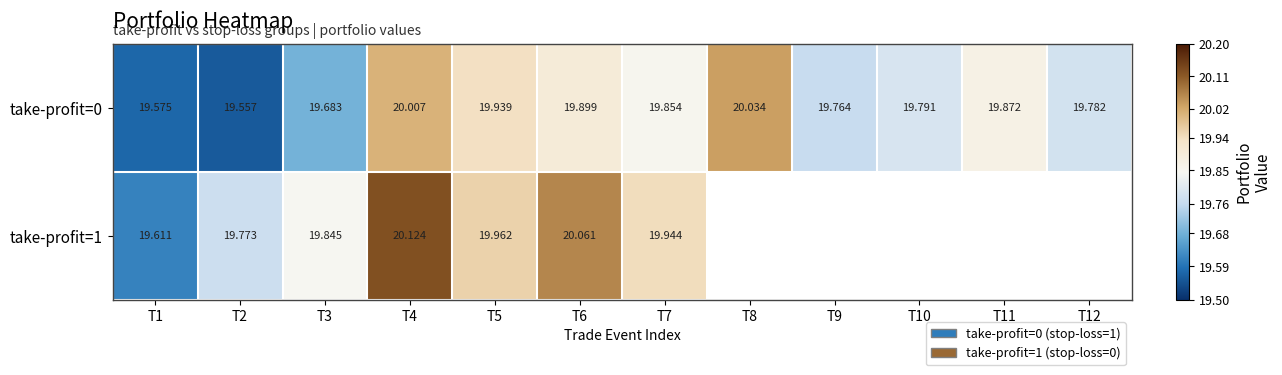

Is the value of take-profit=1 at T5 greater than the value of take-profit=0 at T1?

Yes